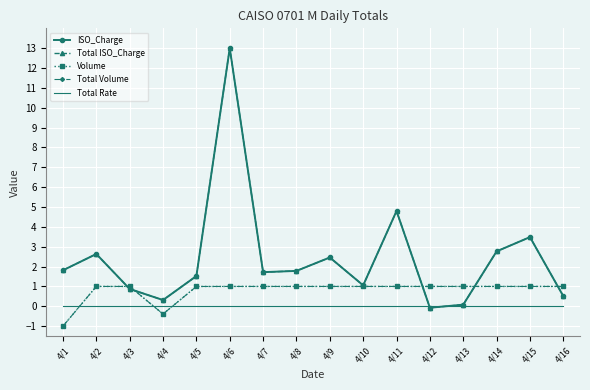

What is the total value across all series at 4/14?

7.5